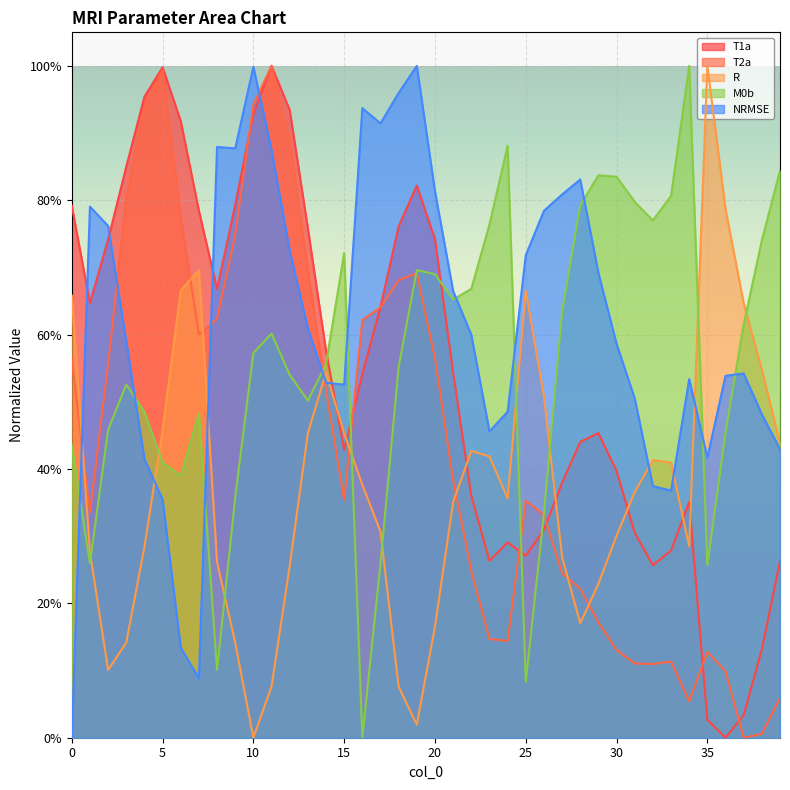

What are all the series names shown in the legend?

T1a, T2a, R, M0b, NRMSE